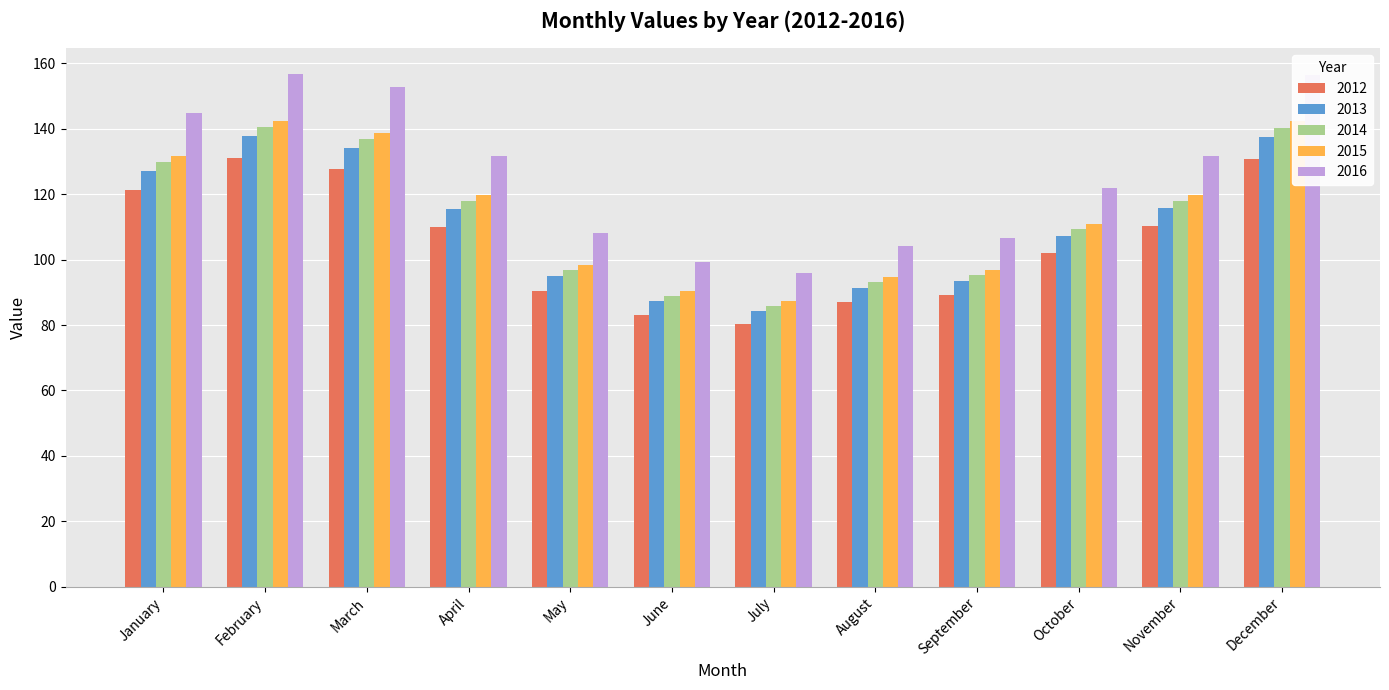

What is the smallest value displayed?

80.2